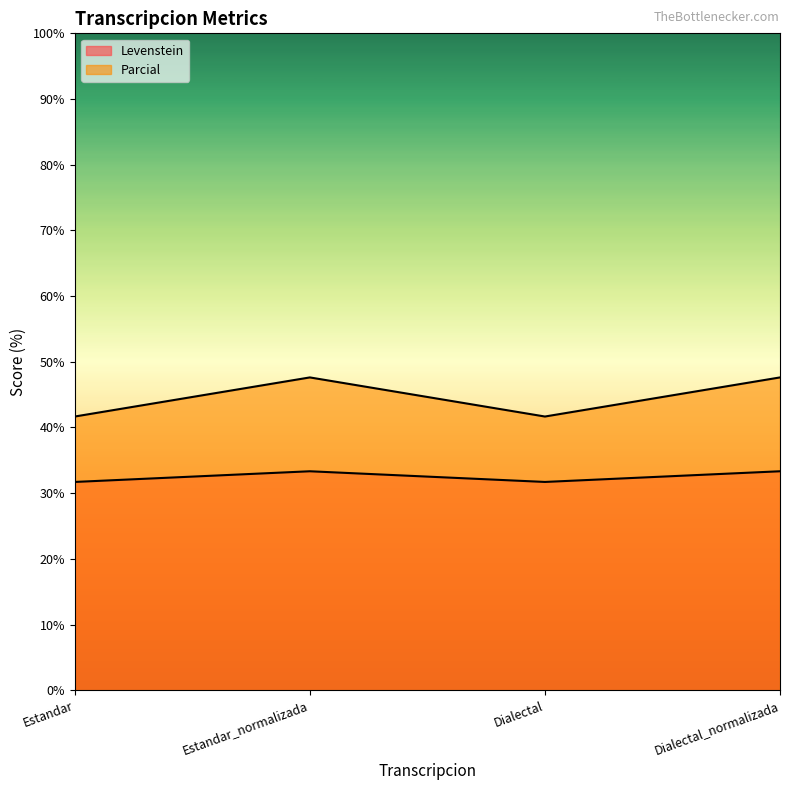

The value of Parcial at Dialectal is 64.5. True or false?

False